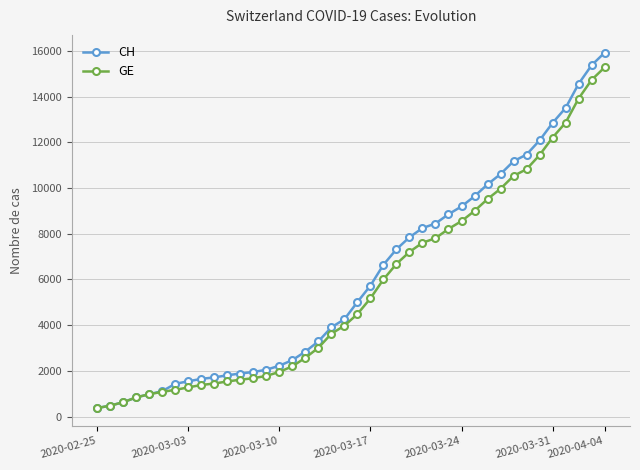

Which series has the largest range (max minus min)?

CH